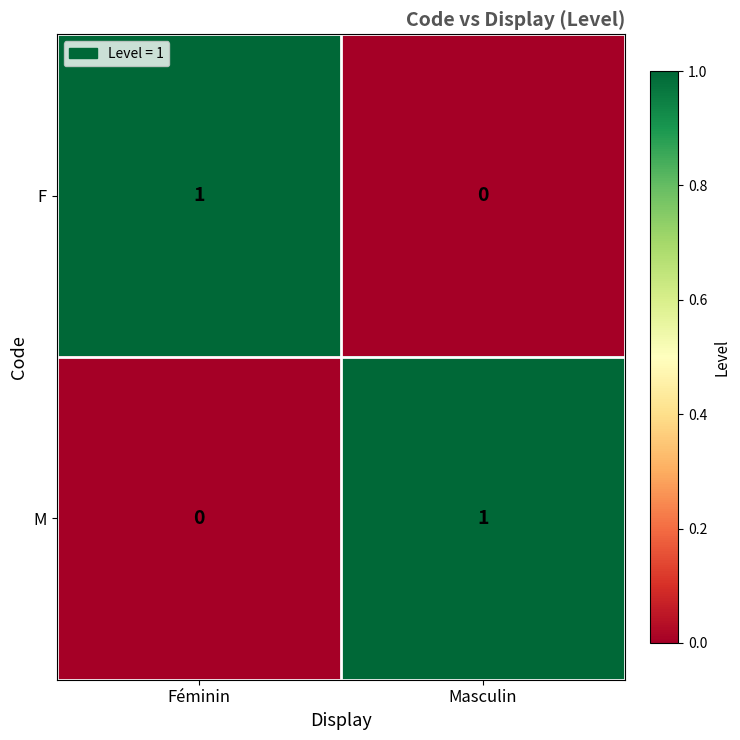

The M series shows 0 at Féminin. True or false?

True